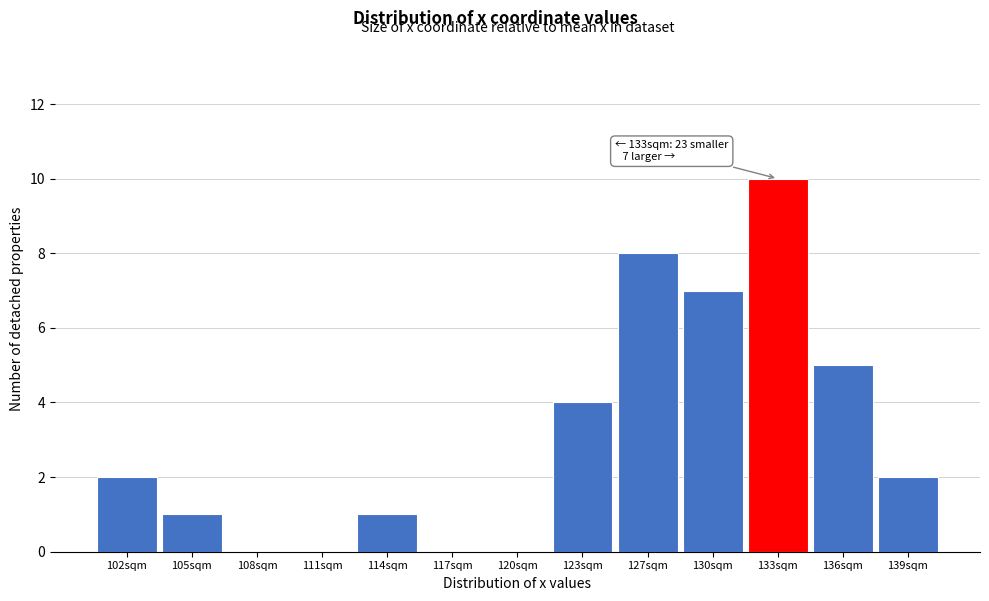

Reading left to right, transcribe all the data shown in this chart.

102sqm=2	105sqm=1	108sqm=0	111sqm=0	114sqm=1	117sqm=0	120sqm=0	123sqm=4	127sqm=8	130sqm=7	133sqm=10	136sqm=5	139sqm=2